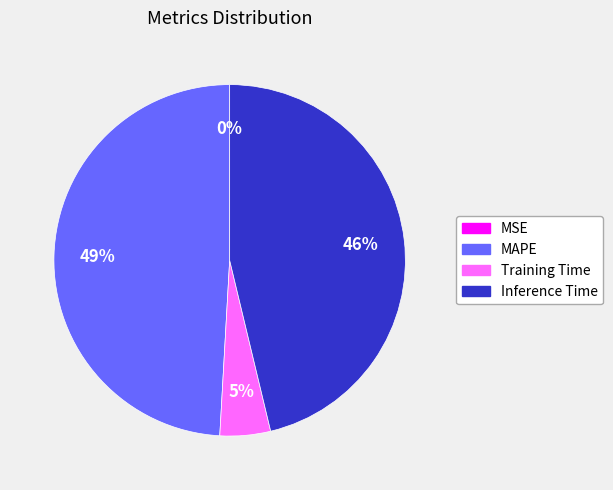

What percentage is the MAPE slice, to the nearest percent?

49%